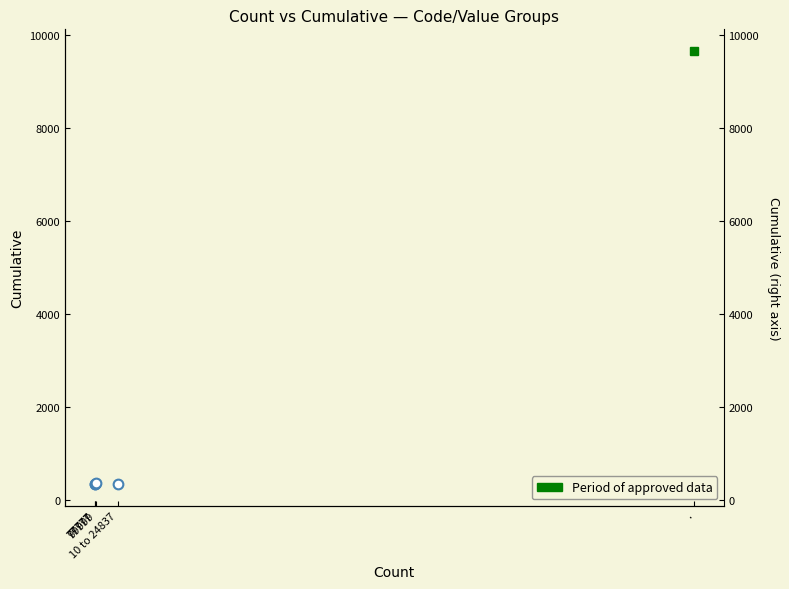

Which category has the highest value across all series?

99999